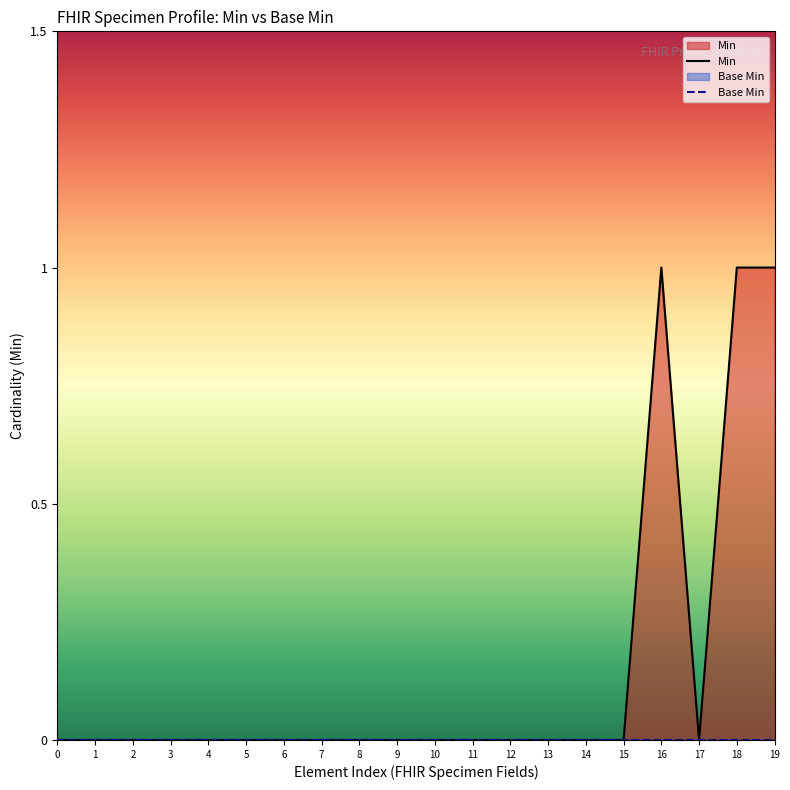

Is it true that Min equals 1 at 3?

False